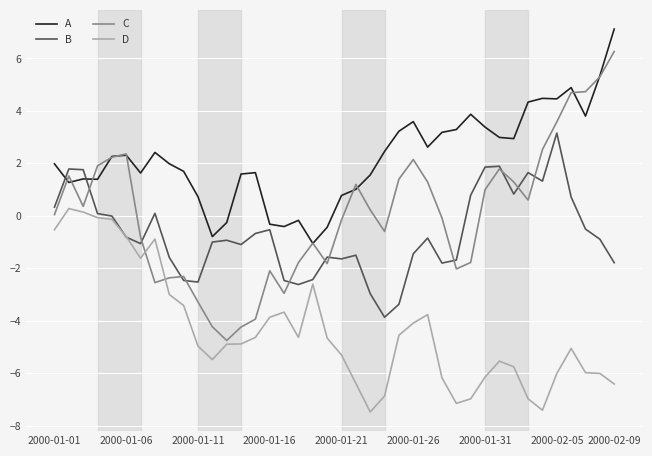

What is the greatest value displayed?

7.1